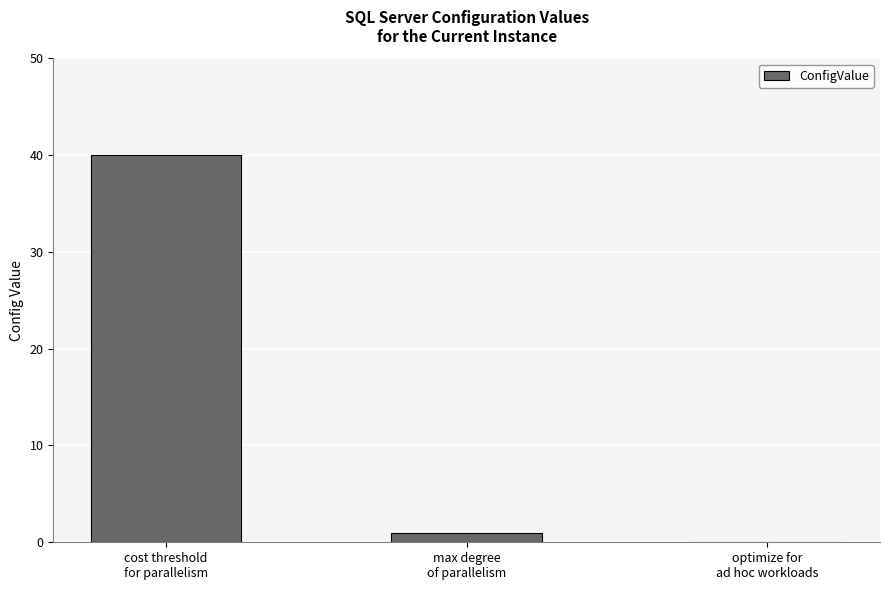

What is the maximum value shown in the chart?

40